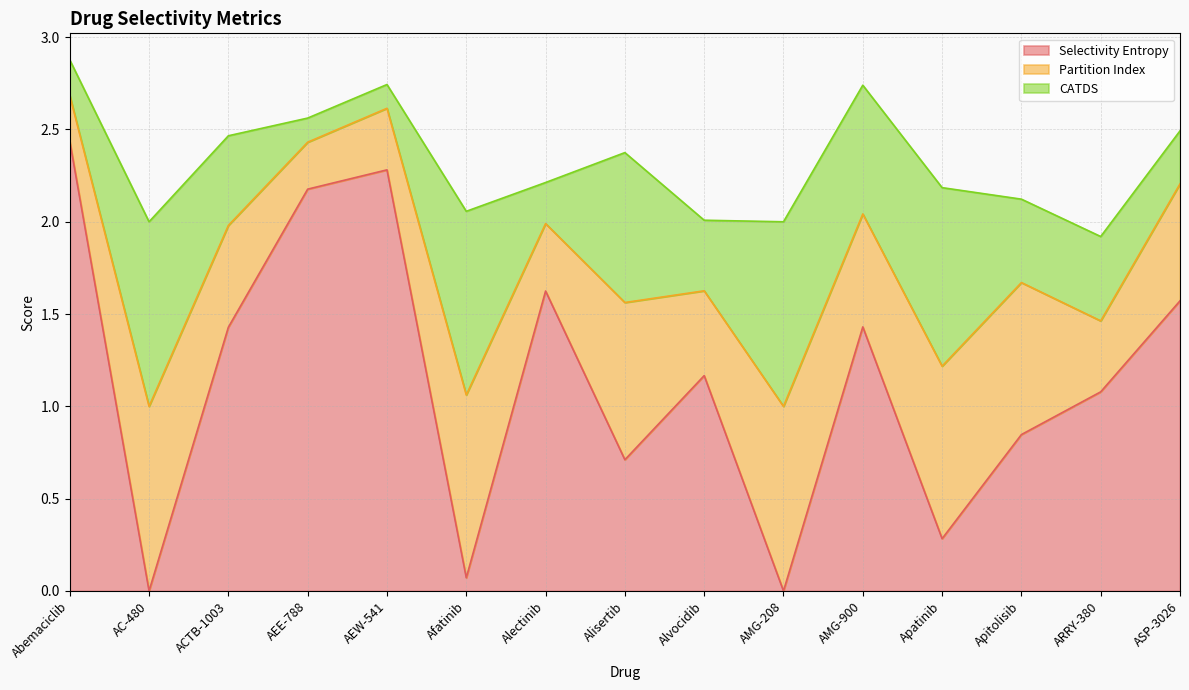

Where do Partition Index and Selectivity Entropy first cross each other?

Abemaciclib and AC-480